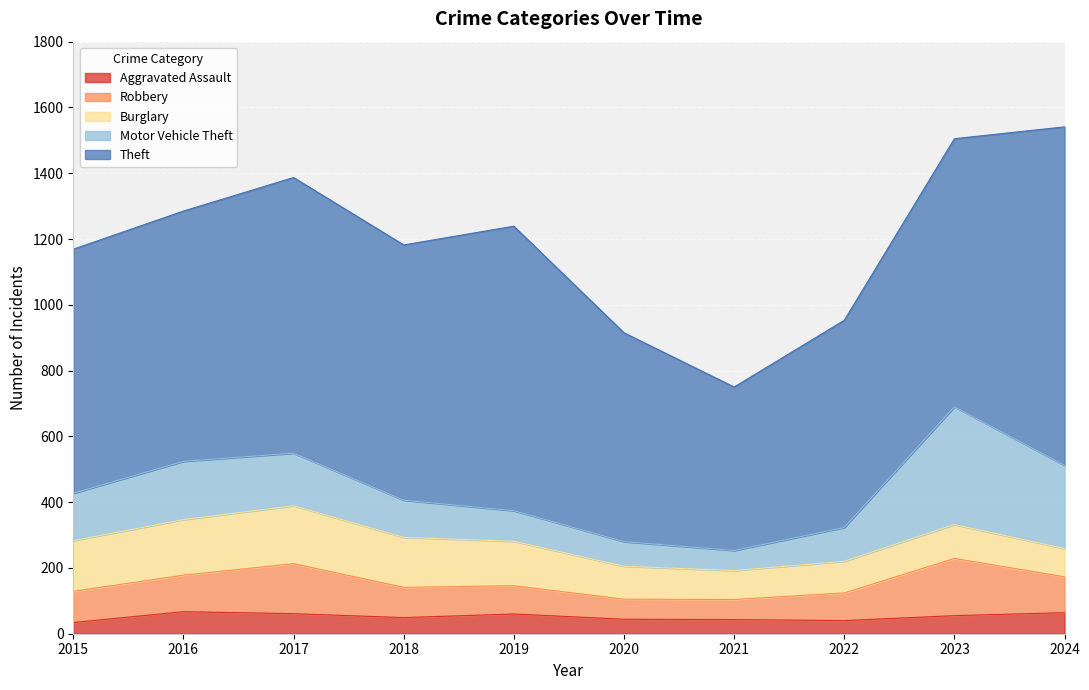

At which label does Theft reach its minimum?

2021